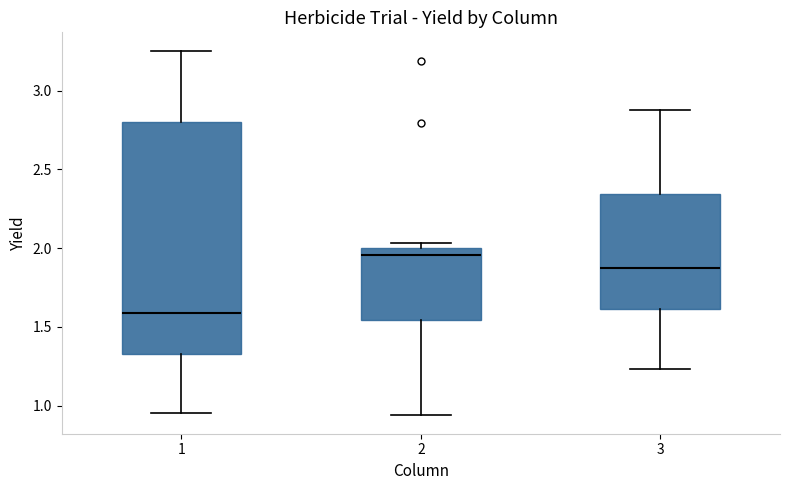

Reading left to right, read every box against the y-axis: the position of its median line, the range the box covers, and the ends of its whiskers. The values are not printed on the chart, so give them approximately, as read against the axis.

1: median 1.60, box 1.35 to 2.80, whiskers 0.95 to 3.25
2: median 1.95, box 1.55 to 2.00, whiskers 0.95 to 2.05
3: median 1.90, box 1.60 to 2.35, whiskers 1.25 to 2.90